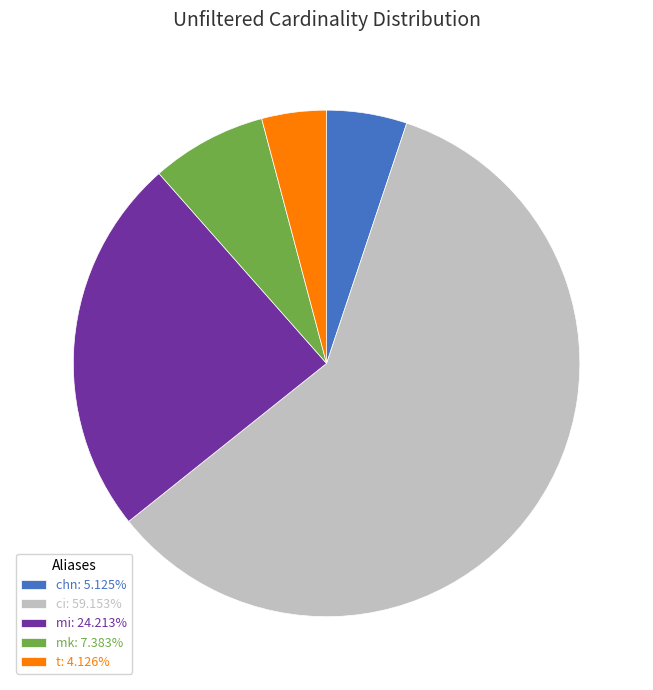

What is the largest slice in the pie chart?

ci